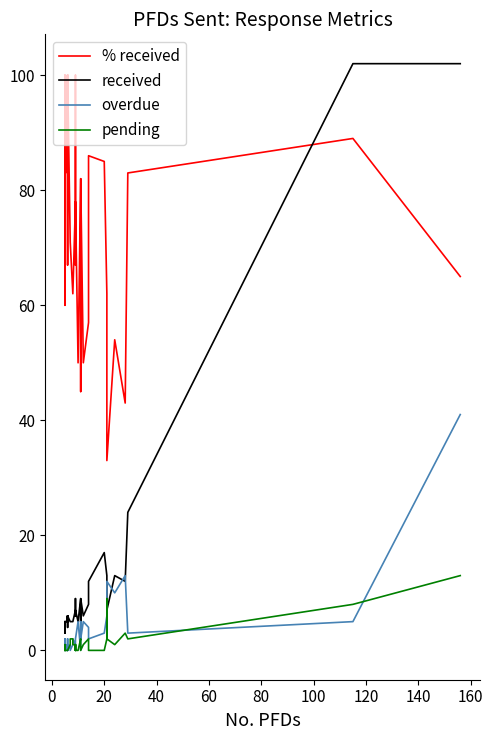

The value of overdue at 13 is 3. True or false?

False